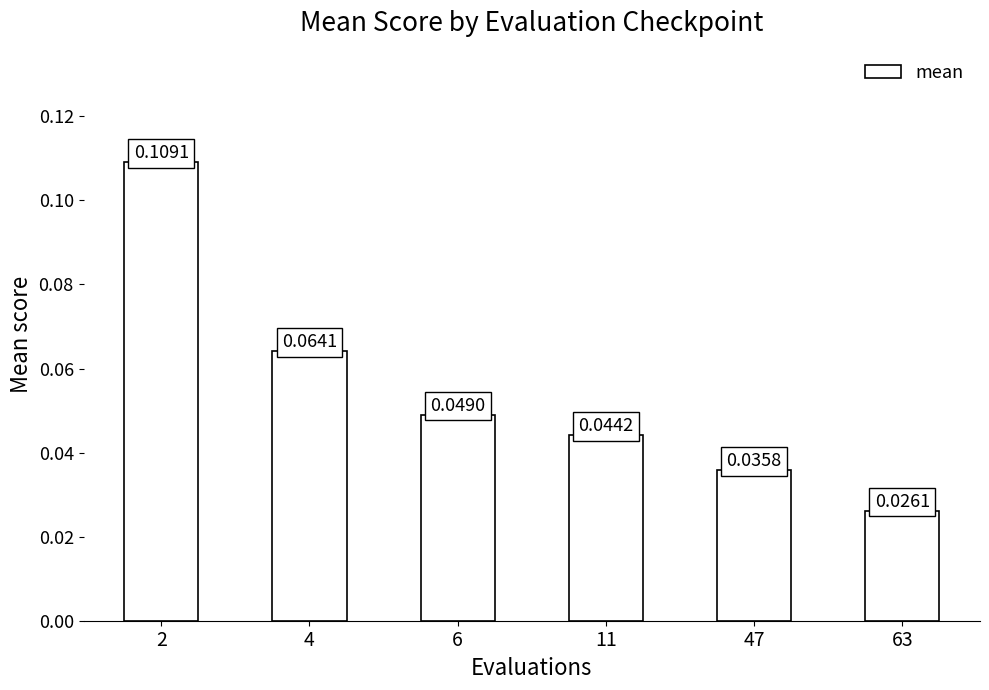

The chart shows a value of 0.1 at 6. True or false?

False